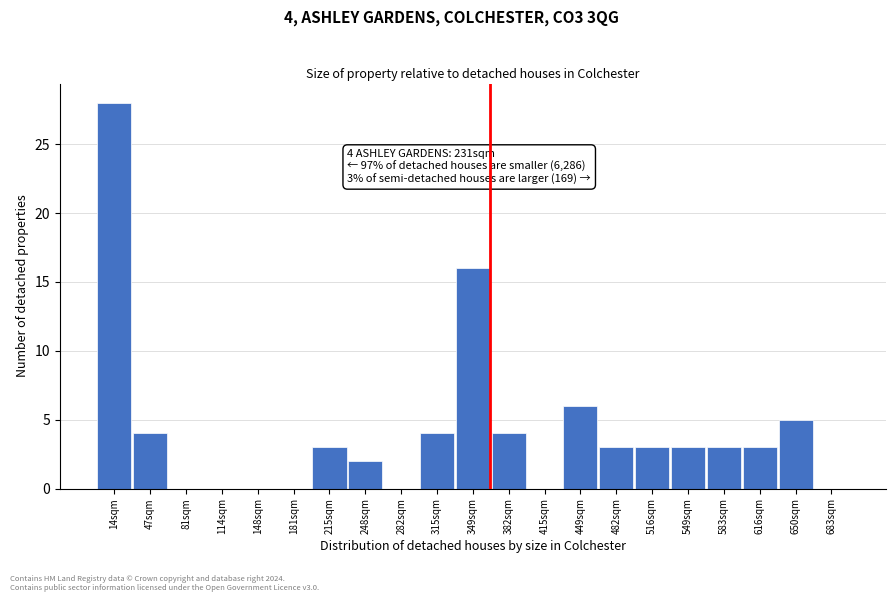

Reading left to right, extract all data points from this chart.

14sqm=28	47sqm=4	81sqm=0	114sqm=0	148sqm=0	181sqm=0	215sqm=3	248sqm=2	282sqm=0	315sqm=4	349sqm=16	382sqm=4	415sqm=0	449sqm=6	482sqm=3	516sqm=3	549sqm=3	583sqm=3	616sqm=3	650sqm=5	683sqm=0